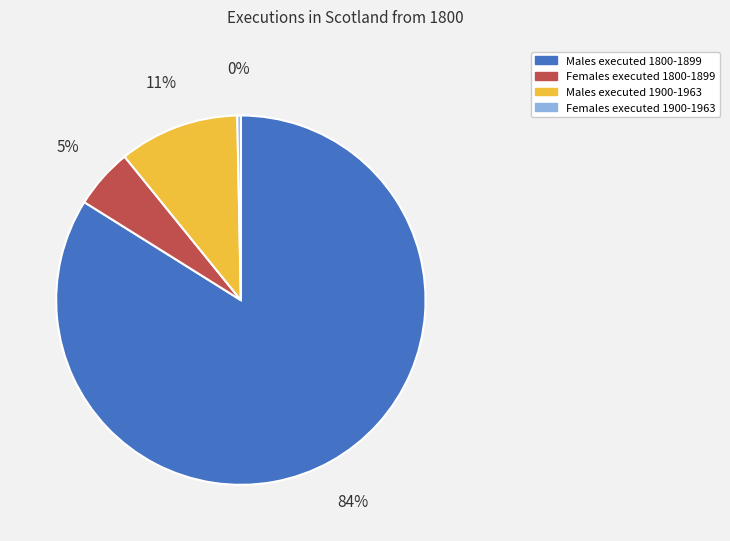

Count the number of slices in the pie.

4